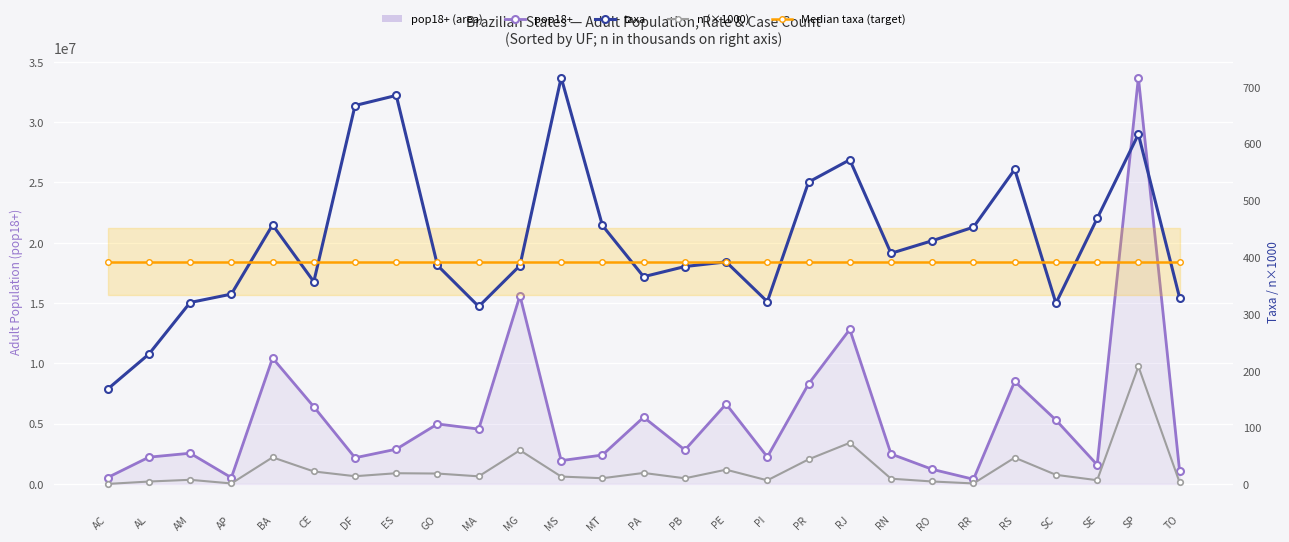

What is the value of the Median taxa (target) point at the 24th from the left?

391.8